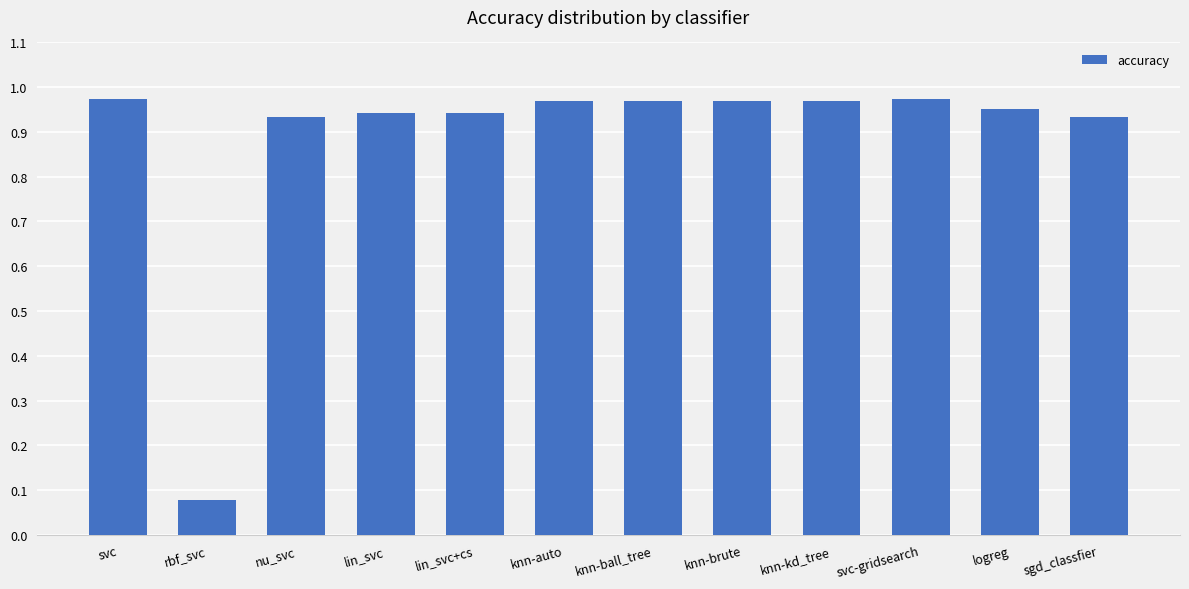

Between knn-auto and rbf_svc, which is larger?

knn-auto